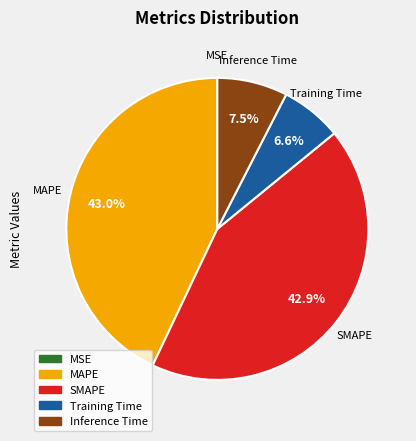

To the nearest percent, what is the combined percentage of SMAPE and MAPE?

86%